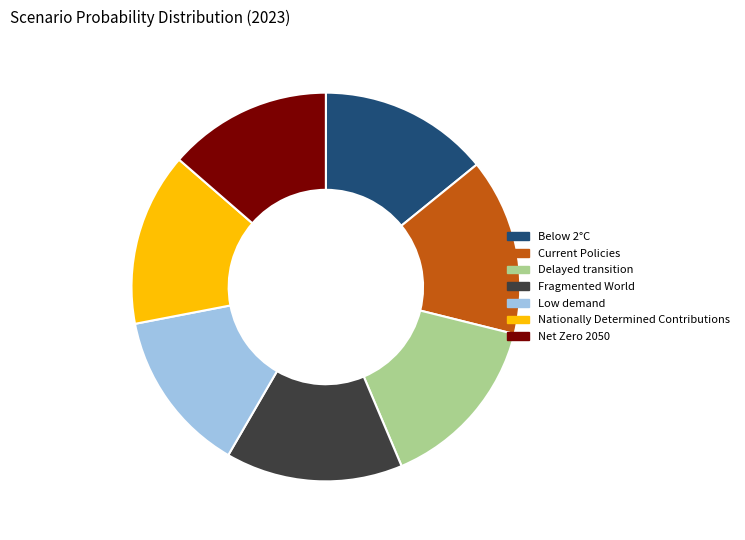

Is Fragmented World the majority of the pie?

No